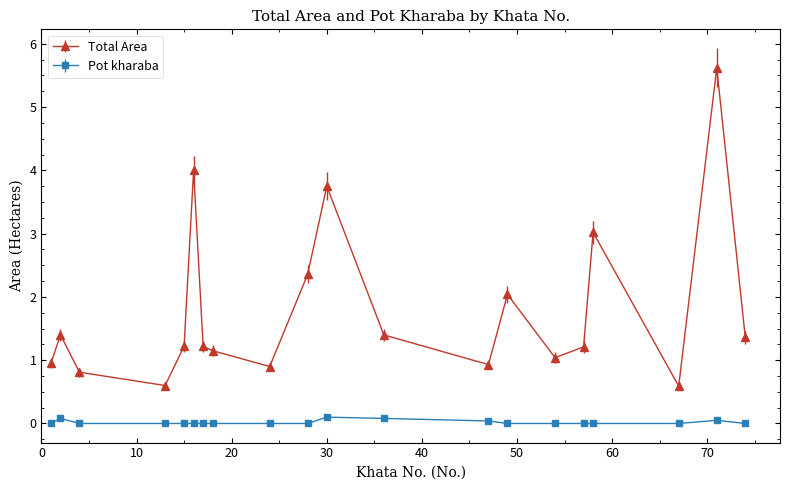

What is the sum of all Pot kharaba values?

0.4